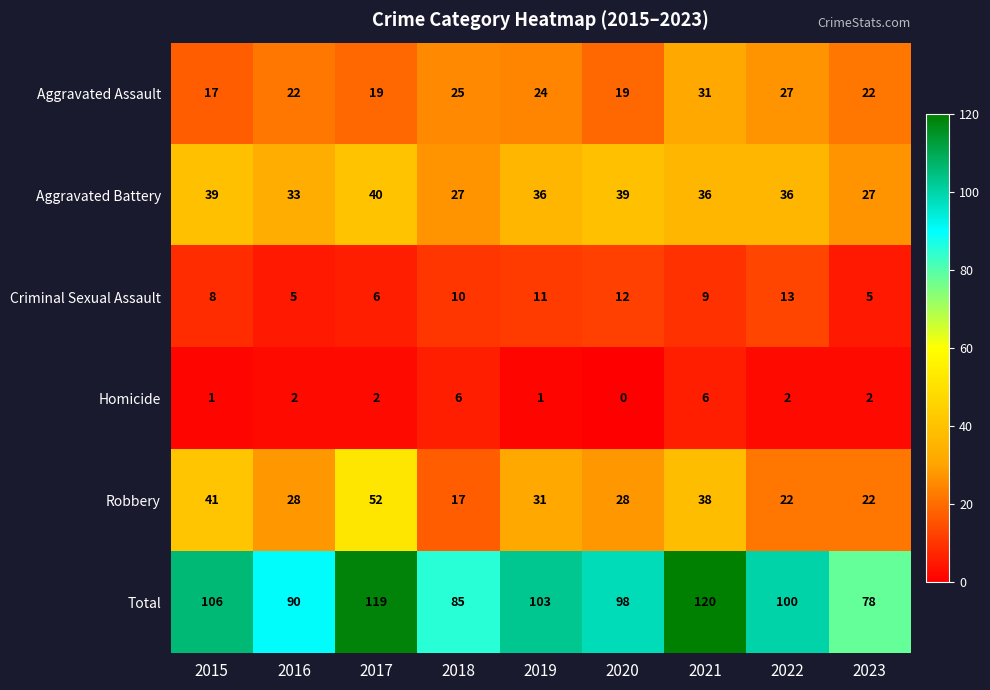

Which series has the largest total across all categories?

Total